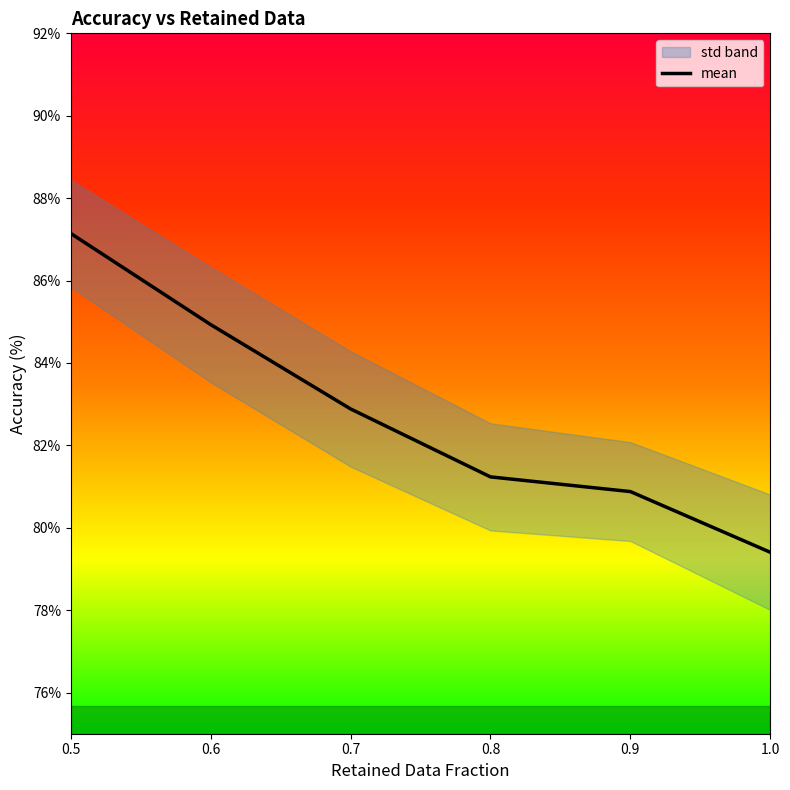

The value at 0.7 is 44.3. True or false?

False